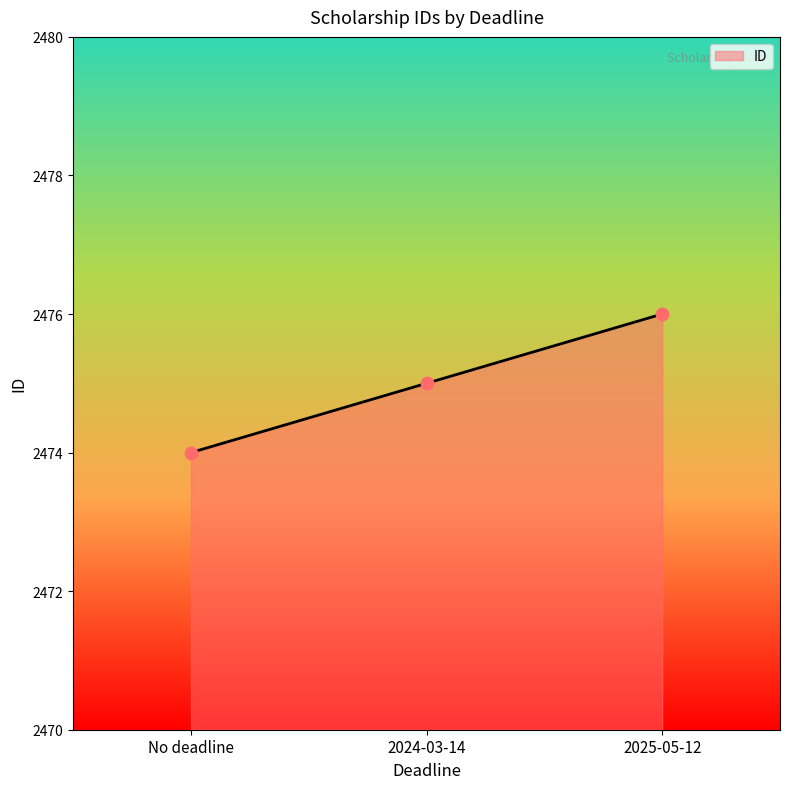

What is the change in value from No deadline to 2024-03-14?

+1